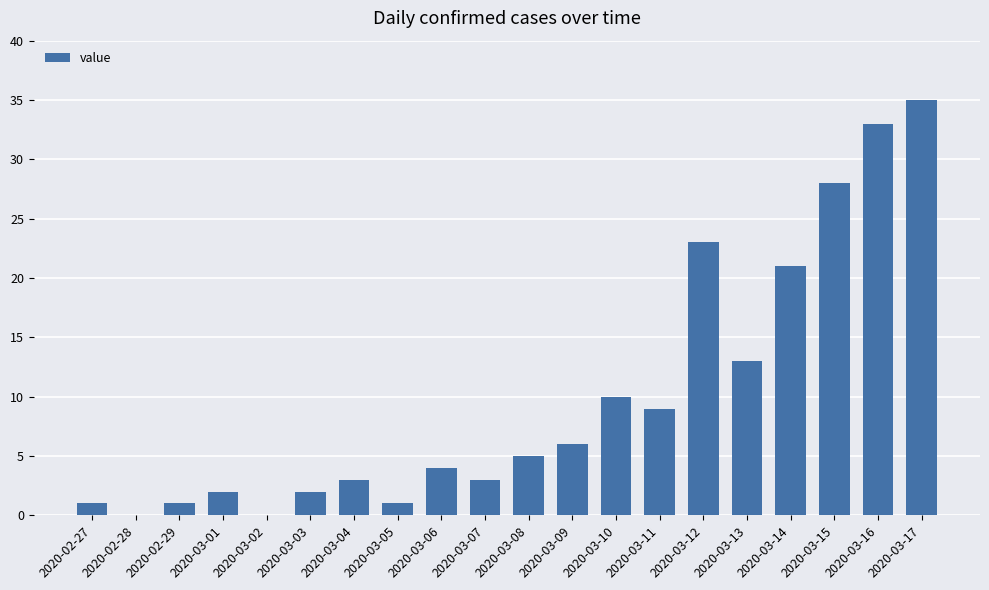

What is the difference between the values at 2020-03-13 and 2020-03-07?

10